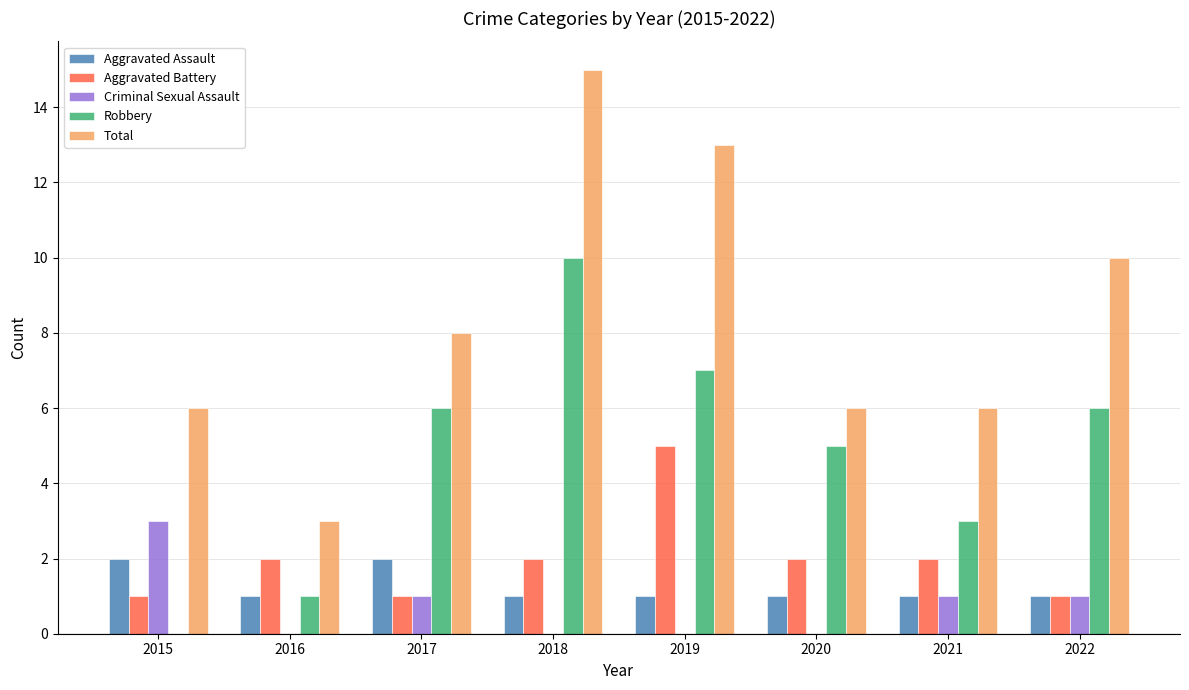

Reading left to right, extract all data points from this chart.

Aggravated Assault: 2	1	2	1	1	1	1	1
Aggravated Battery: 1	2	1	2	5	2	2	1
Criminal Sexual Assault: 3	0	1	0	0	0	1	1
Robbery: 0	1	6	10	7	5	3	6
Total: 6	3	8	15	13	6	6	10